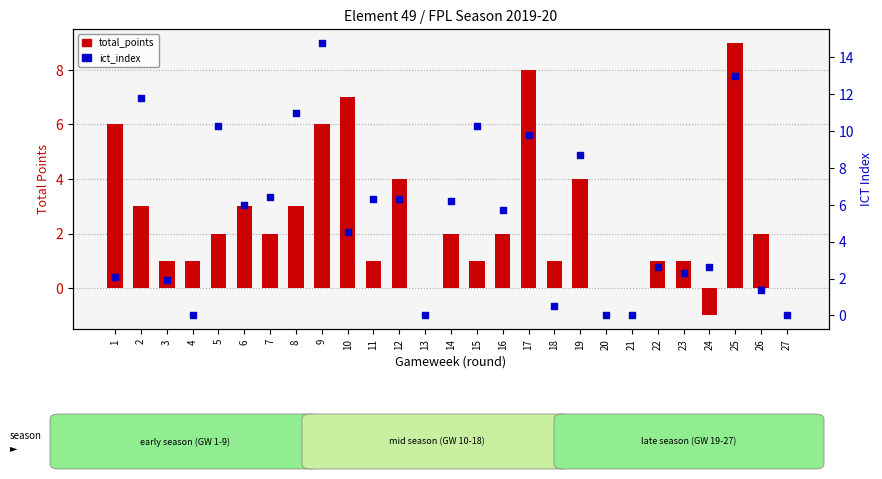

Which series has the widest spread of Y values?

ict_index